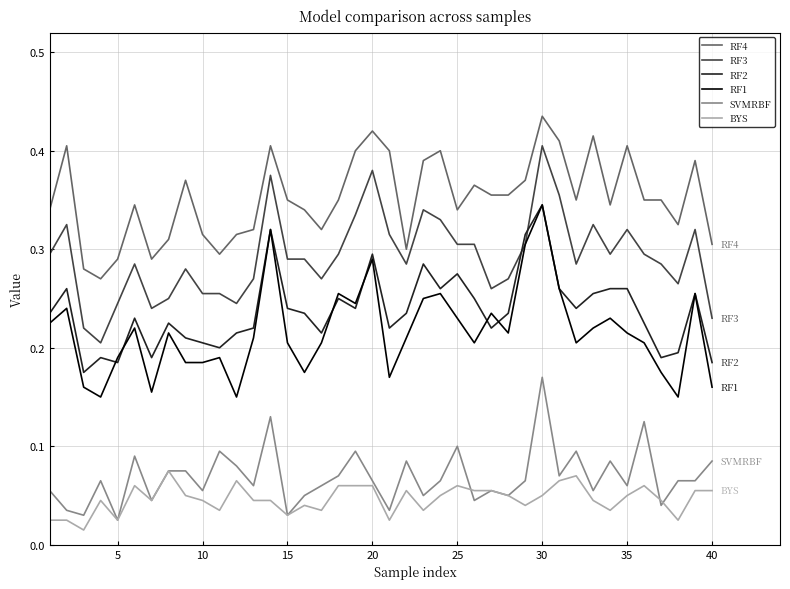

True or false: BYS and RF4 intersect in this chart.

False